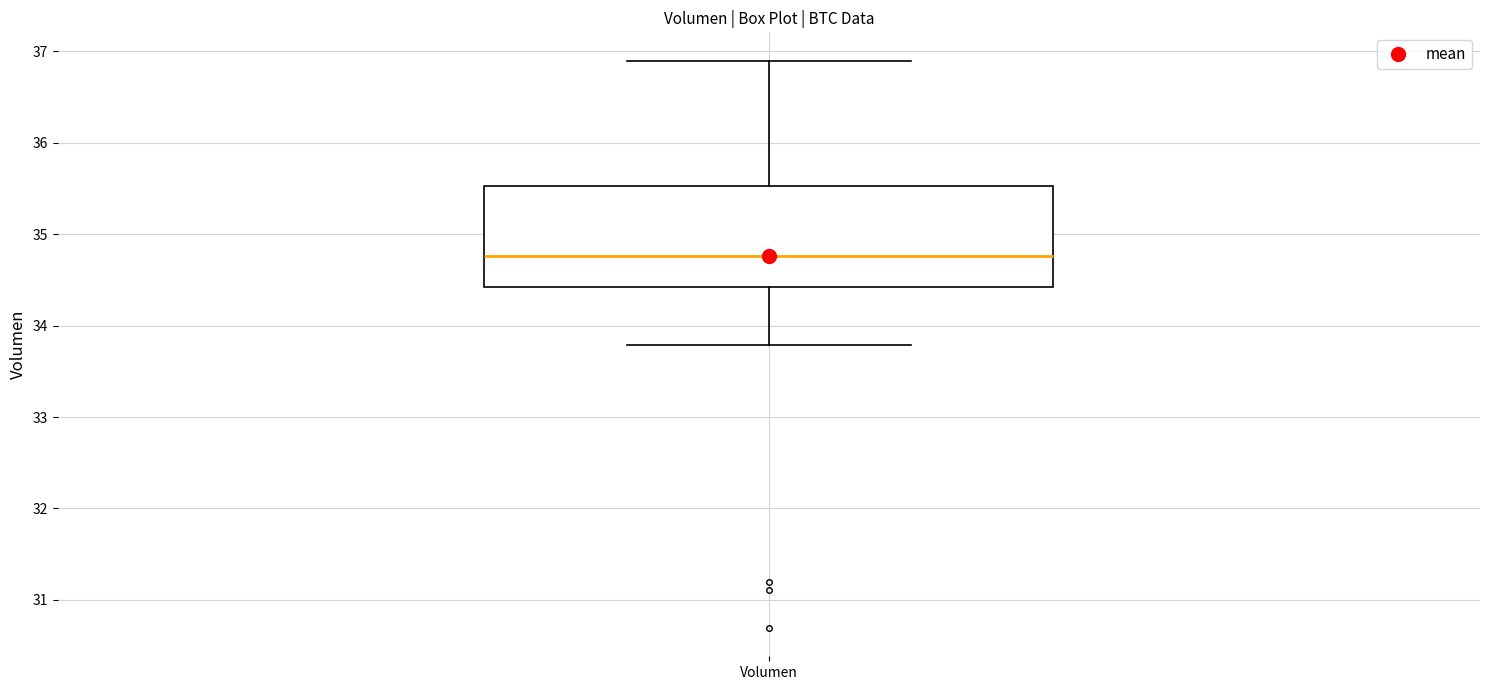

Where does the upper whisker of the box for Volumen end on the y-axis? The values are not printed on the chart, so give them approximately, as read against the axis.

36.9